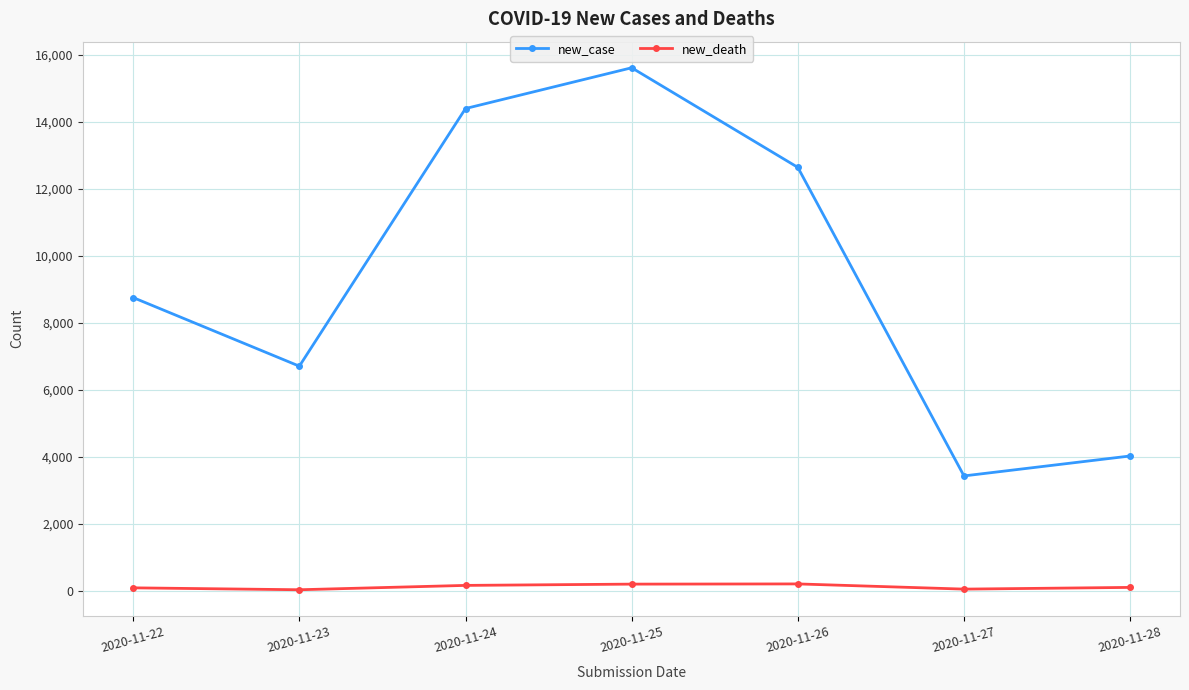

Where is the first local maximum for new_case?

2020-11-25